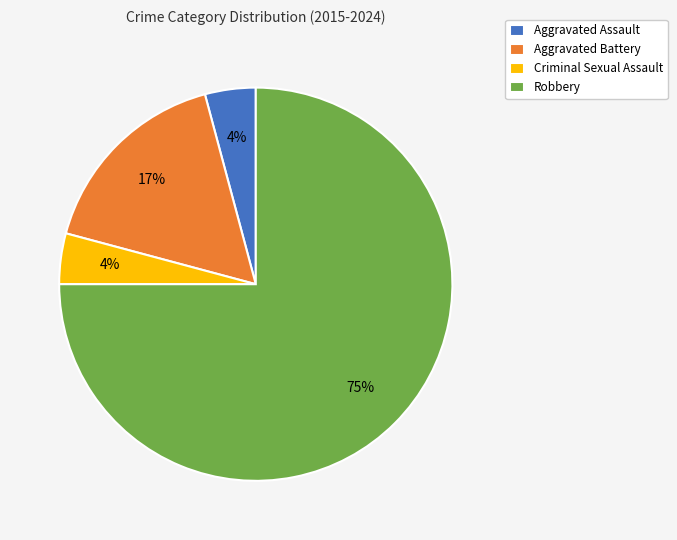

Which slice is the largest?

Robbery